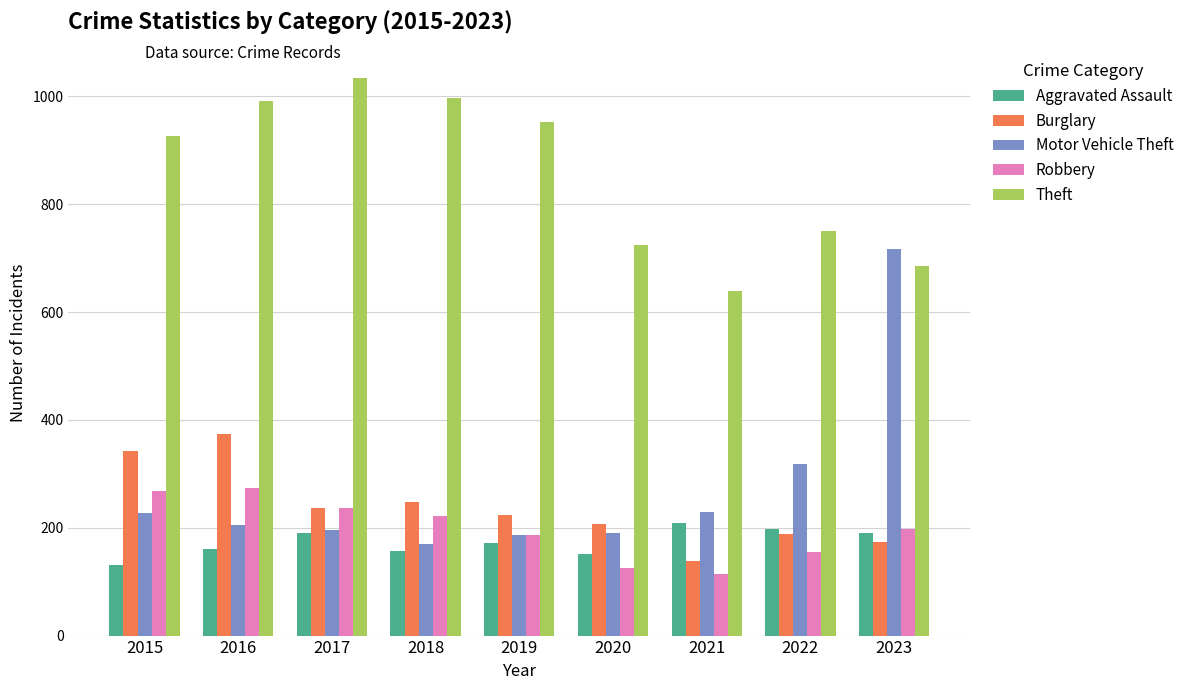

Which series has the widest spread of values?

Motor Vehicle Theft